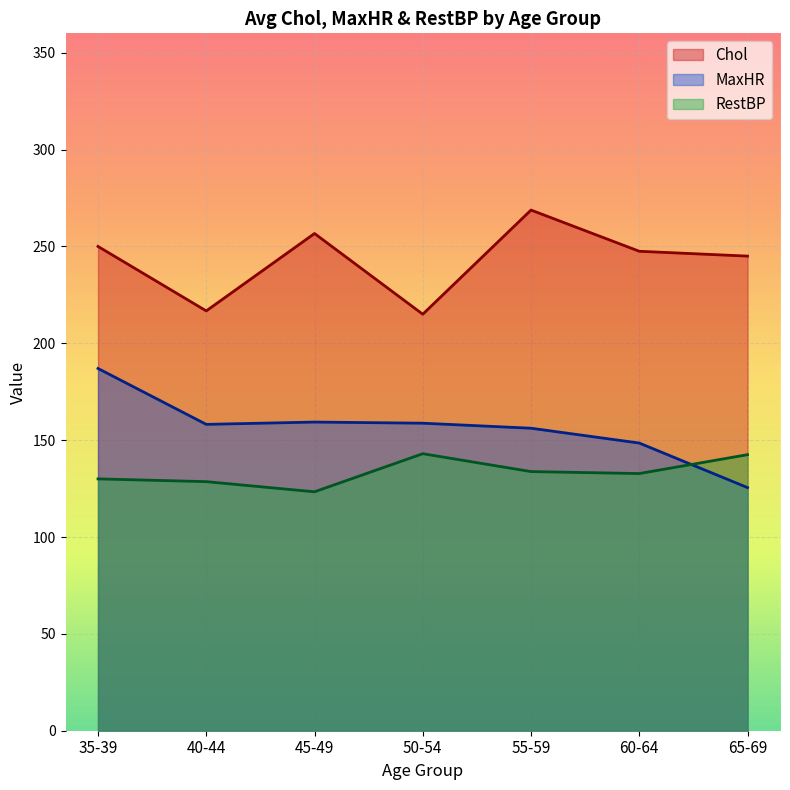

Where is the first local maximum for MaxHR?

3